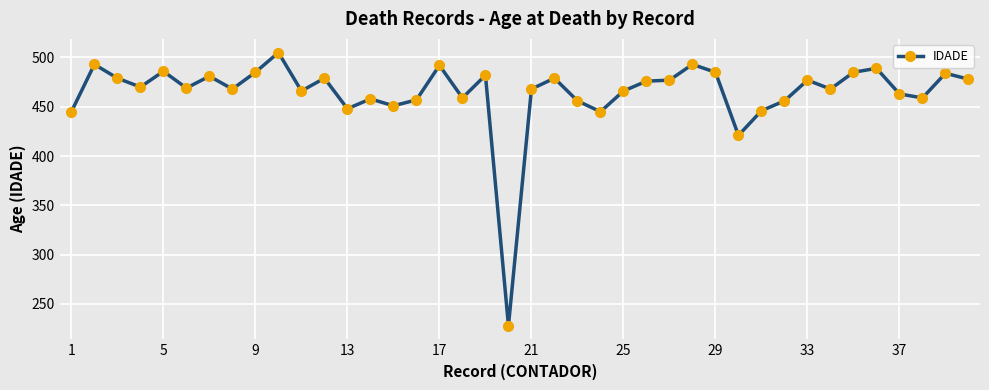

What is the difference between the maximum and minimum values?

277